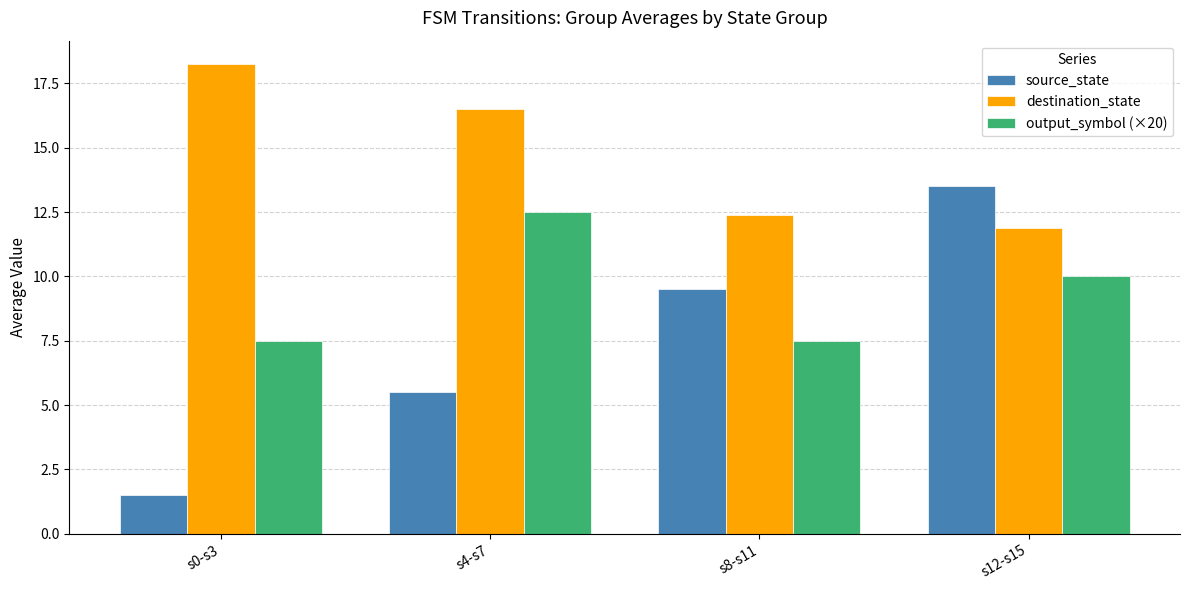

What is the value of the destination_state bar at the 3rd from the left?

12.4